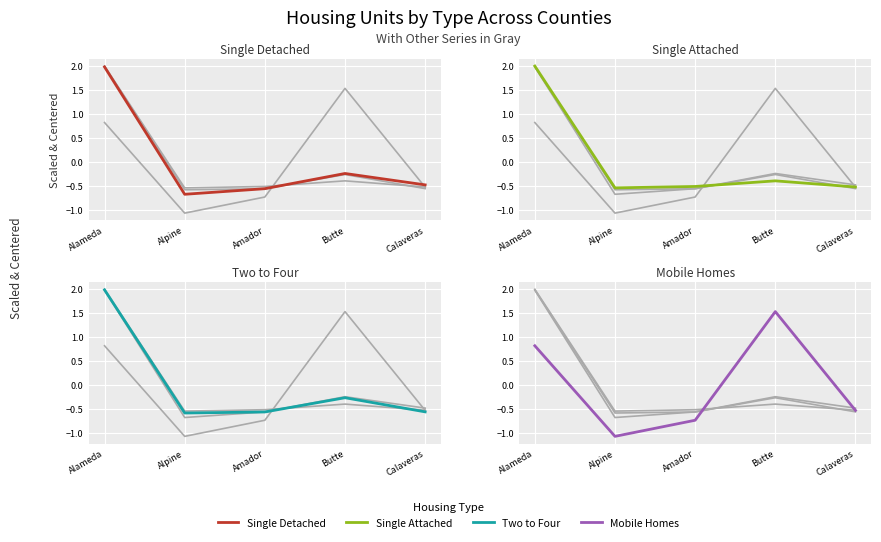

Reading left to right, transcribe all the data shown in this chart.

Single Detached: 2.0	-0.7	-0.6	-0.2	-0.5
Single Attached: 2.0	-0.5	-0.5	-0.4	-0.5
Two to Four: 2.0	-0.6	-0.6	-0.3	-0.6
Mobile Homes: 0.8	-1.1	-0.7	1.5	-0.5